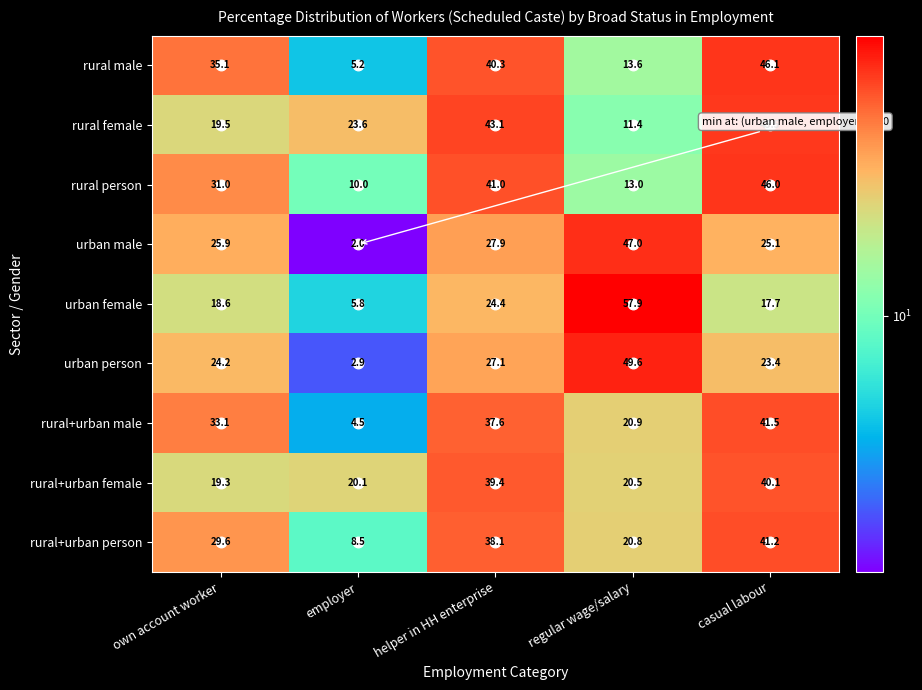

True or false: rural female has a value of 6.7 at employer.

False